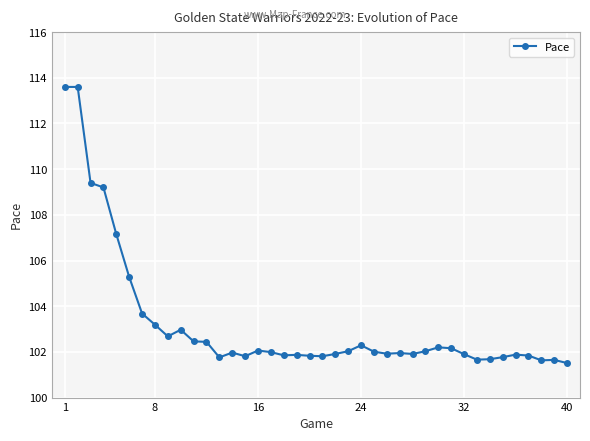

What is the value of the 27th point from the left?

102.0